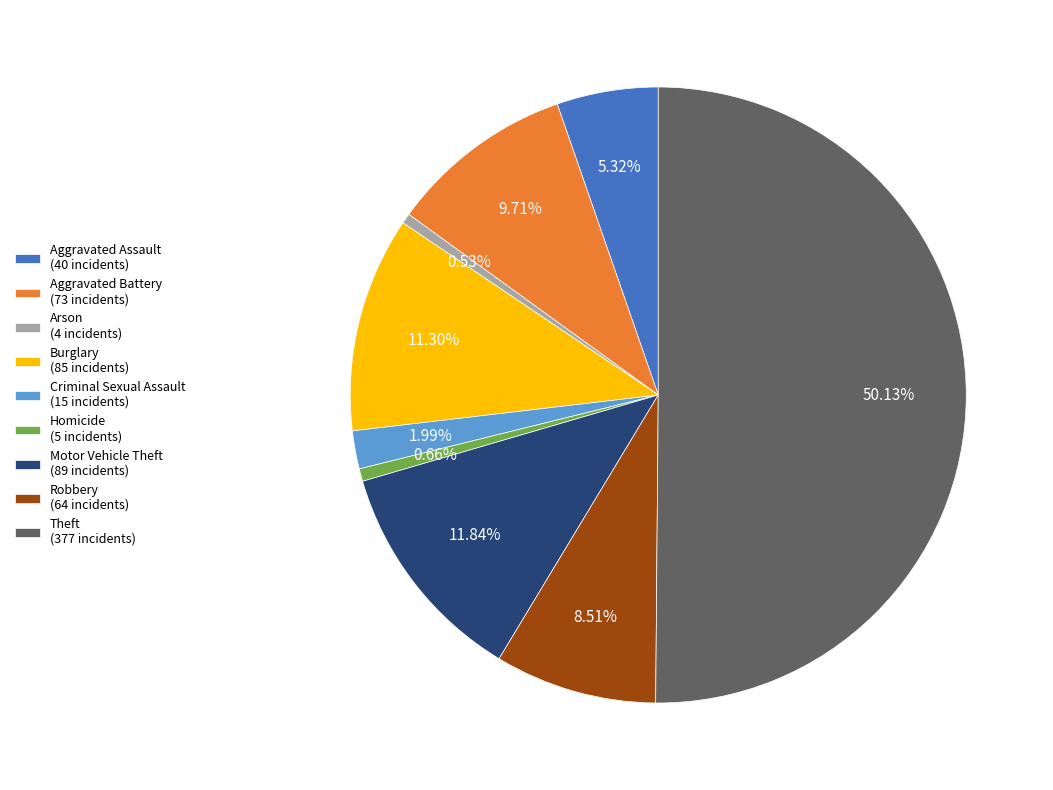

To the nearest percent, what portion does Burglary represent?

11%